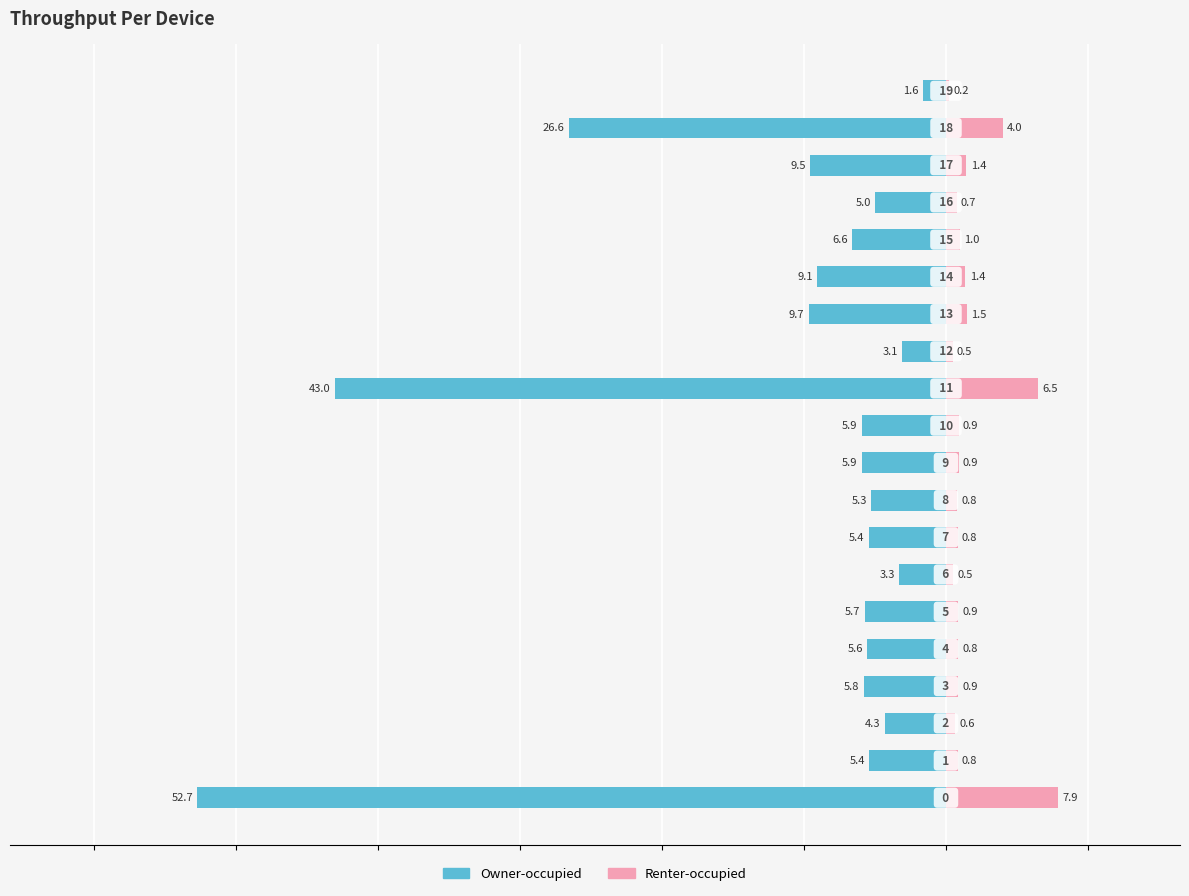

Between 3 and 18, which series saw the biggest shift?

Owner-occupied